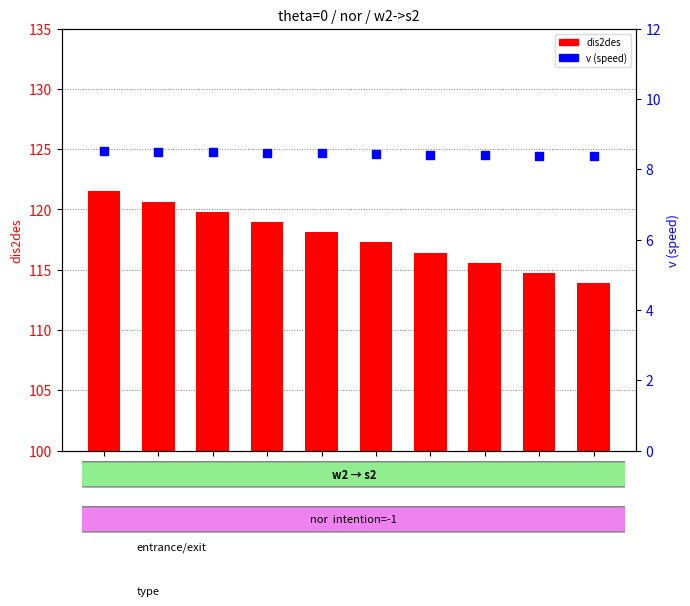

Which series reaches the maximum Y coordinate?

dis2des